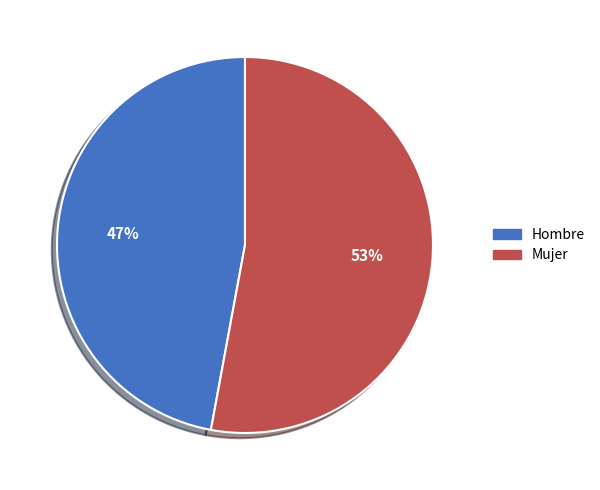

To the nearest percent, what is the average slice percentage?

50%